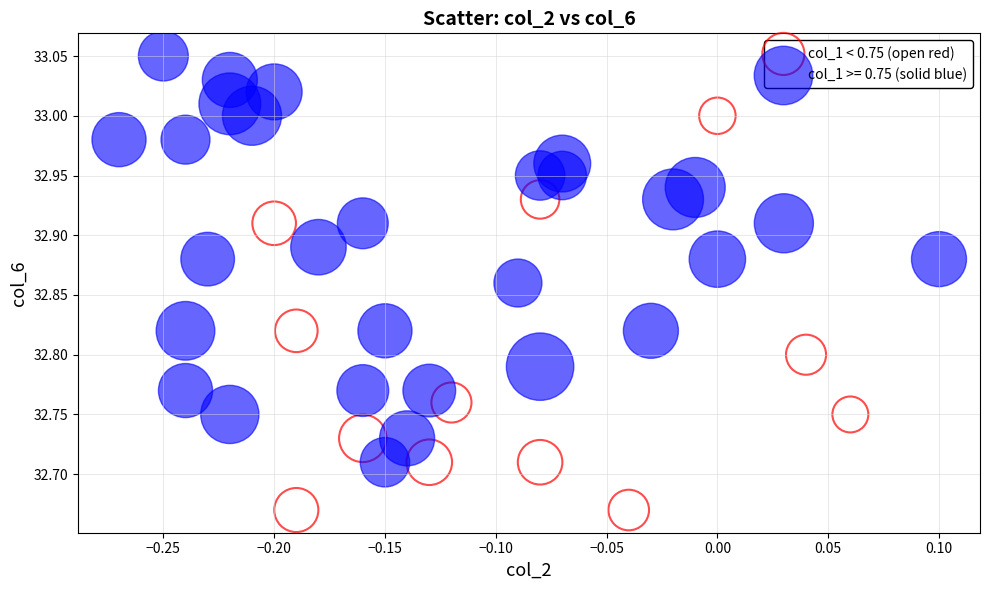

Which series reaches the minimum Y coordinate?

col_1 < 0.75 (open red)